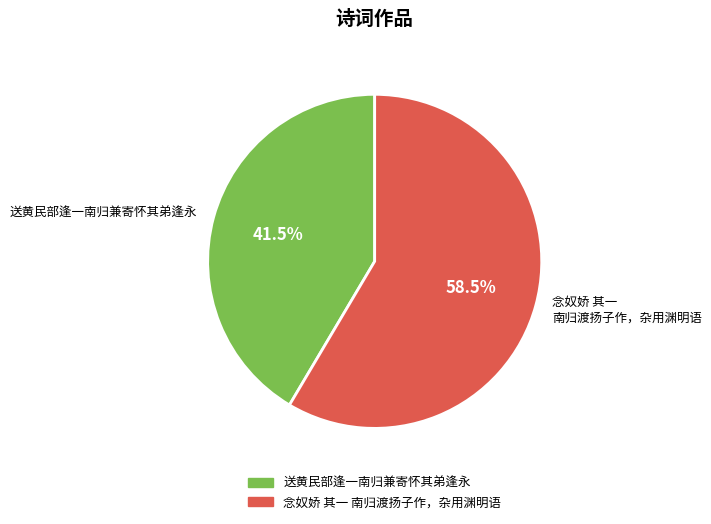

How much of the chart is everything except 送黄民部逢一南归兼寄怀其弟逢永?

58.5%